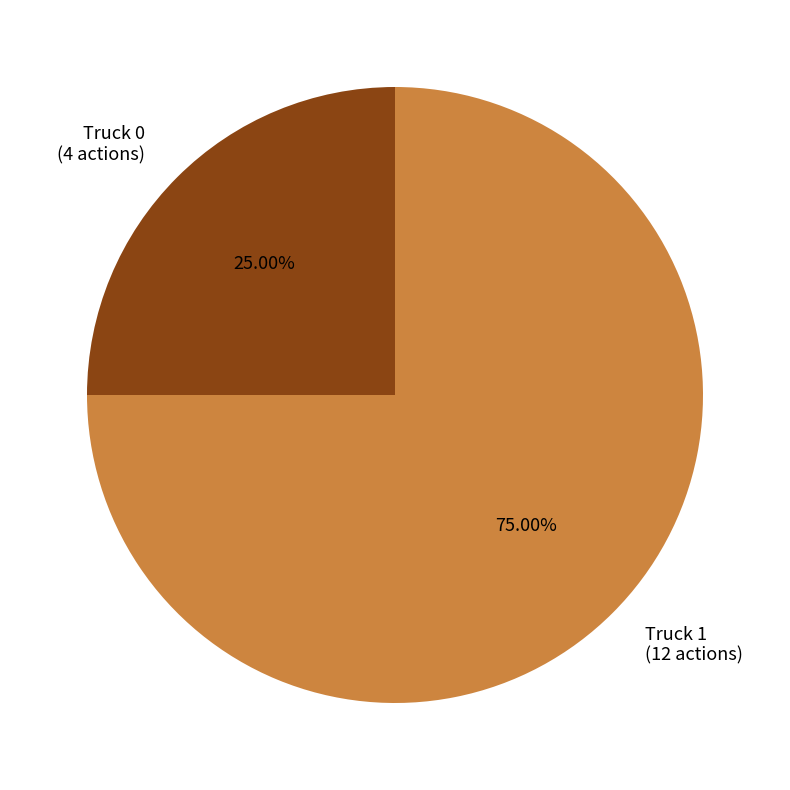

Combined, do Truck 0 and Truck 1 account for over 50%?

Yes